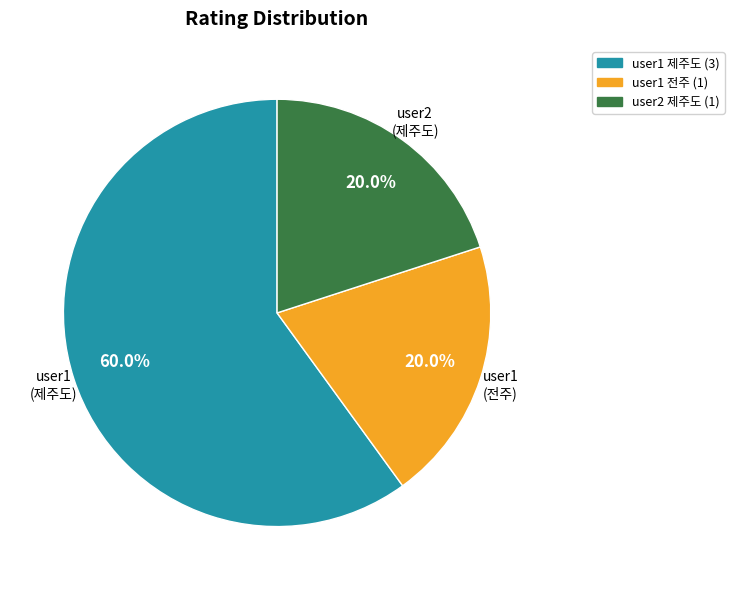

Is there any slice that represents more than half of the pie?

Yes